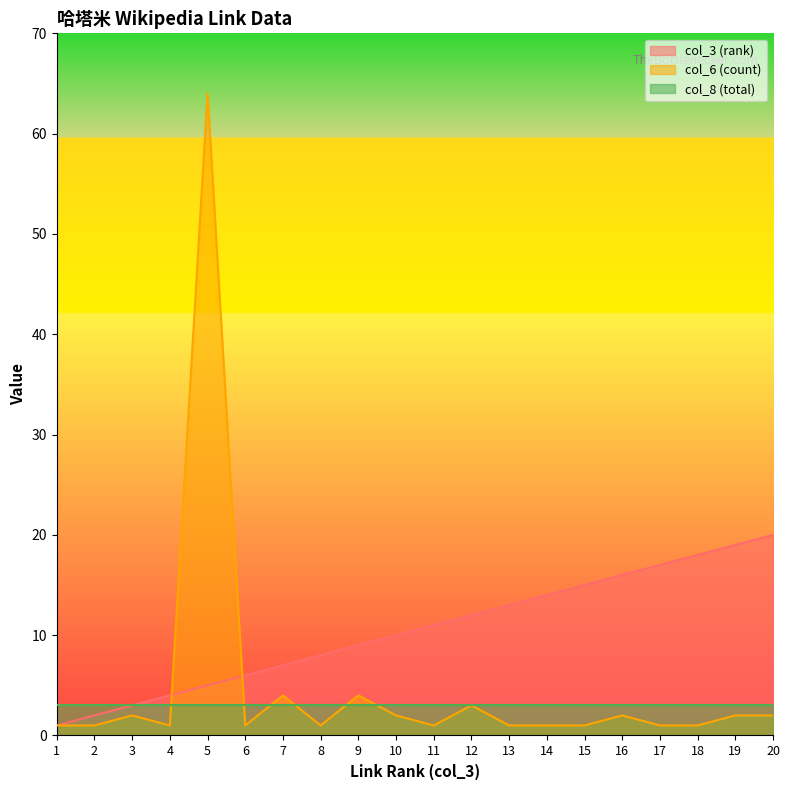

Which category has the lowest value in the col_6 (count) series?

1